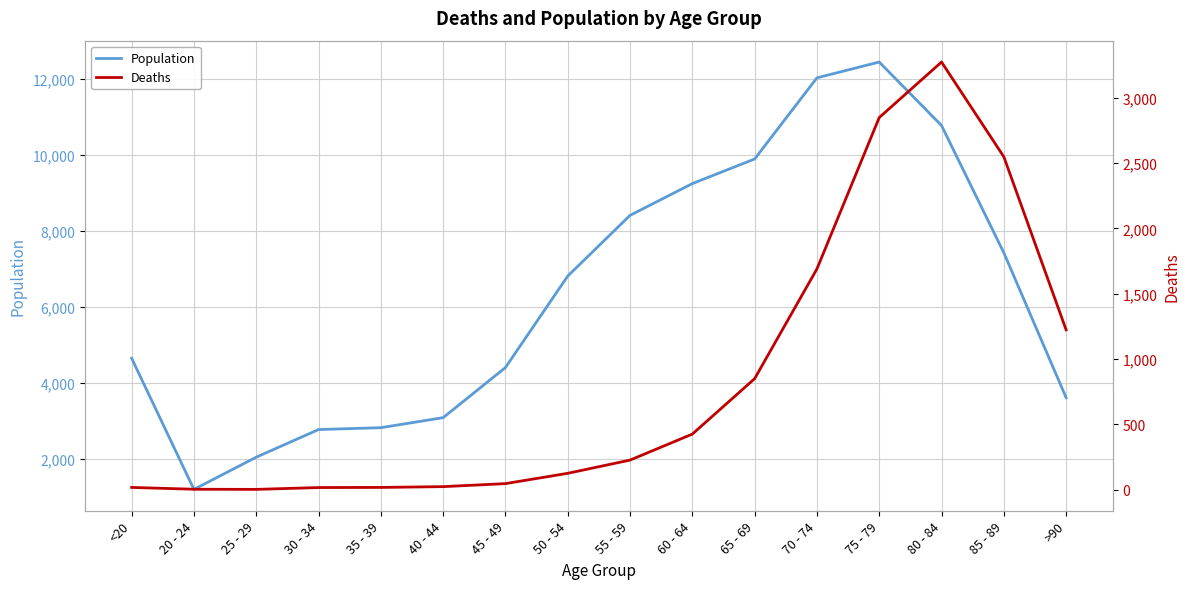

At how many categories does at least one series exceed 10374?

3